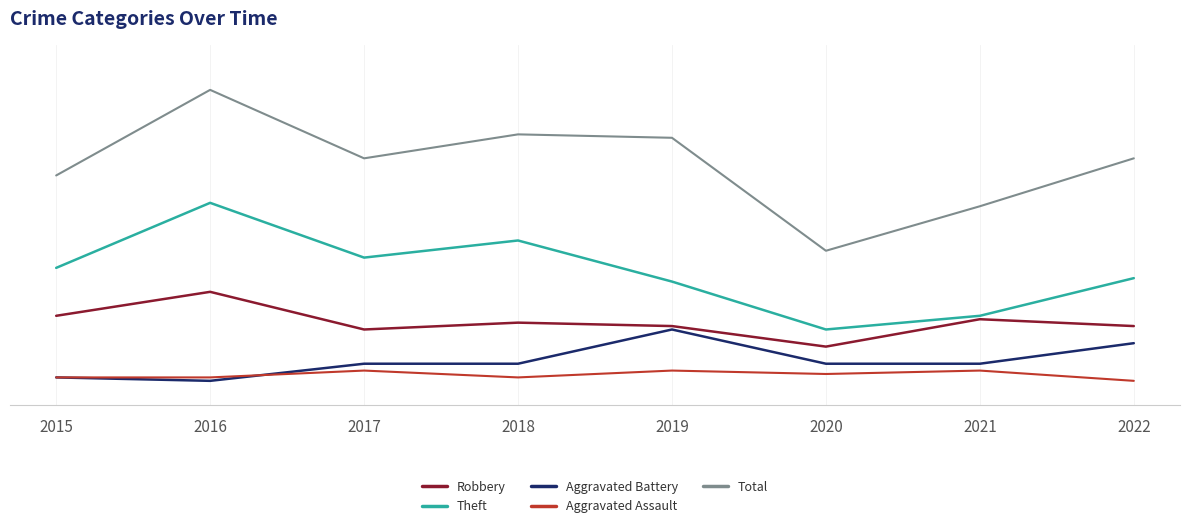

Reading left to right, list all the values displayed in this chart.

Robbery: 2015=21	2016=28	2017=17	2018=19	2019=18	2020=12	2021=20	2022=18
Theft: 2015=35	2016=54	2017=38	2018=43	2019=31	2020=17	2021=21	2022=32
Aggravated Battery: 2015=3	2016=2	2017=7	2018=7	2019=17	2020=7	2021=7	2022=13
Aggravated Assault: 2015=3	2016=3	2017=5	2018=3	2019=5	2020=4	2021=5	2022=2
Total: 2015=62	2016=87	2017=67	2018=74	2019=73	2020=40	2021=53	2022=67